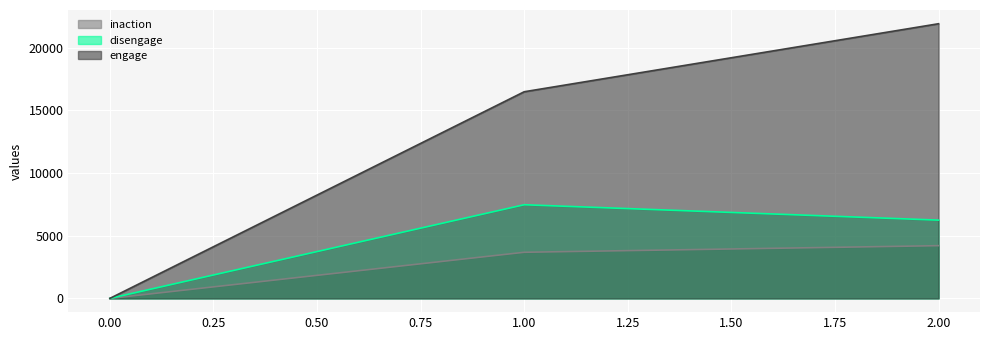

Is the value of disengage at 1.00 greater than the value of engage at 2.00?

No